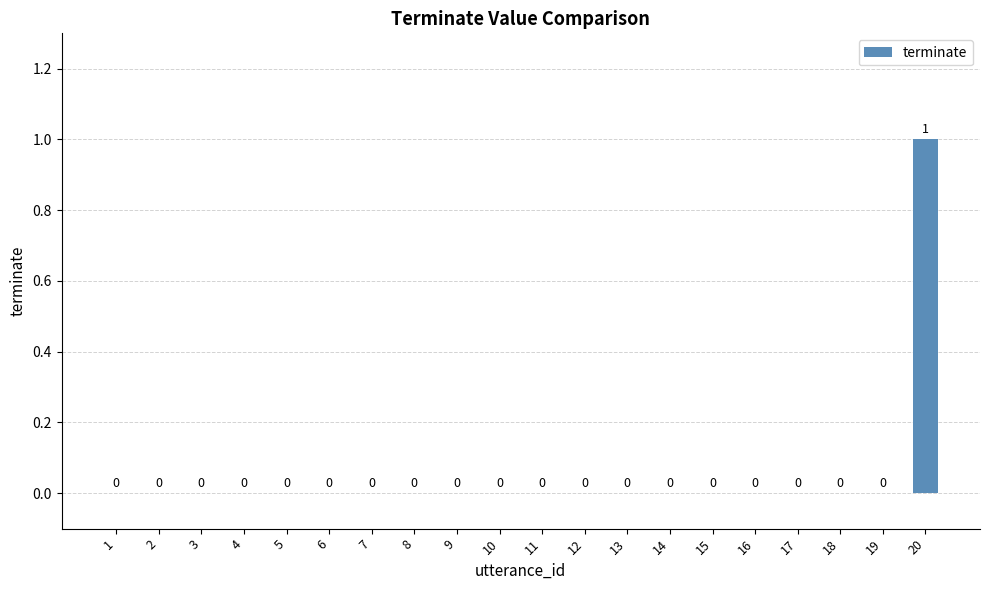

Which has a higher value, 15 or 20?

20